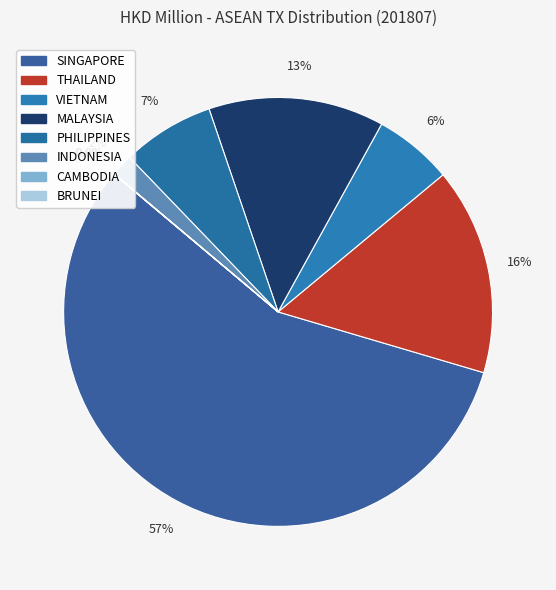

To the nearest percent, what is the combined percentage of MALAYSIA and THAILAND?

29%